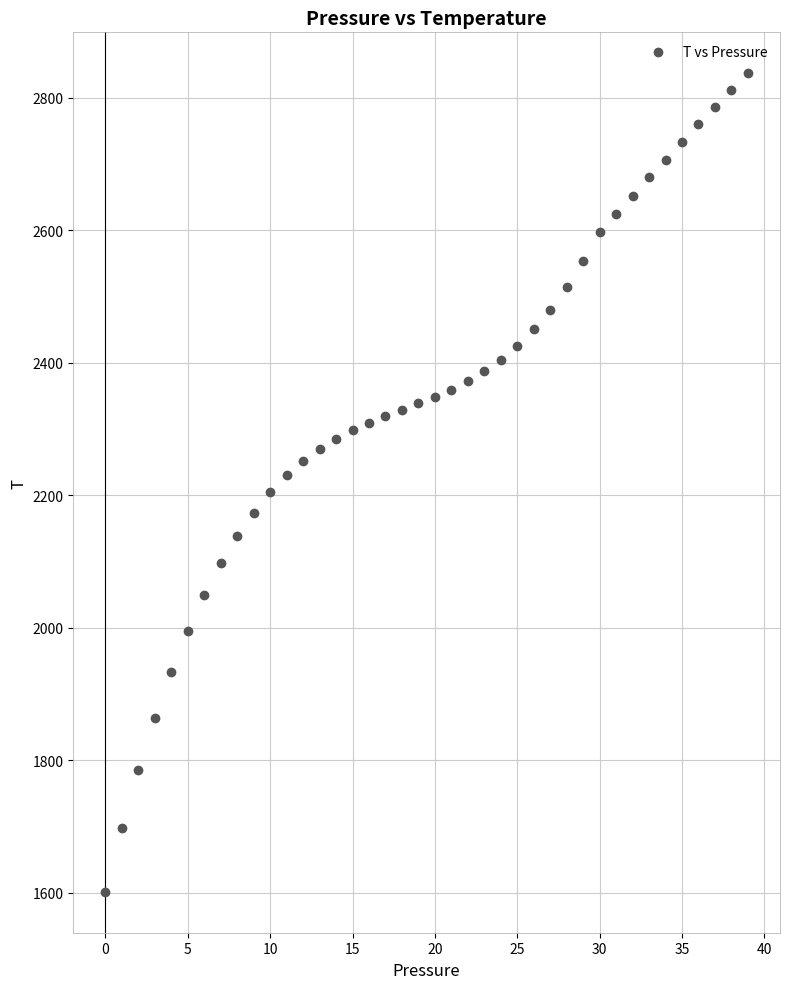

What is the range of Y values (max minus min)?

1235.6